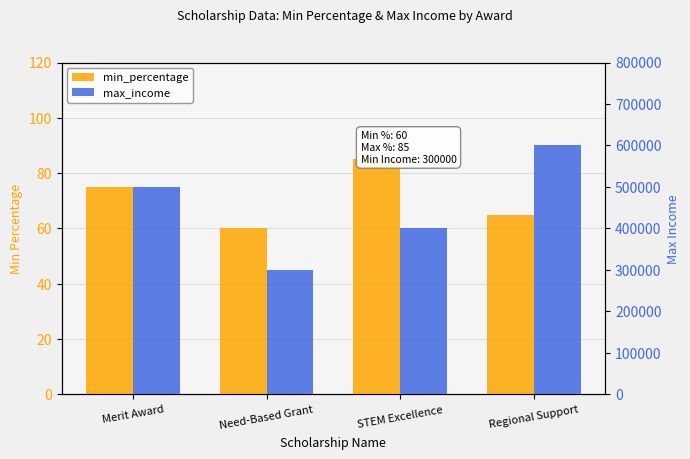

The max_income series shows 500000 at Merit Award. True or false?

True